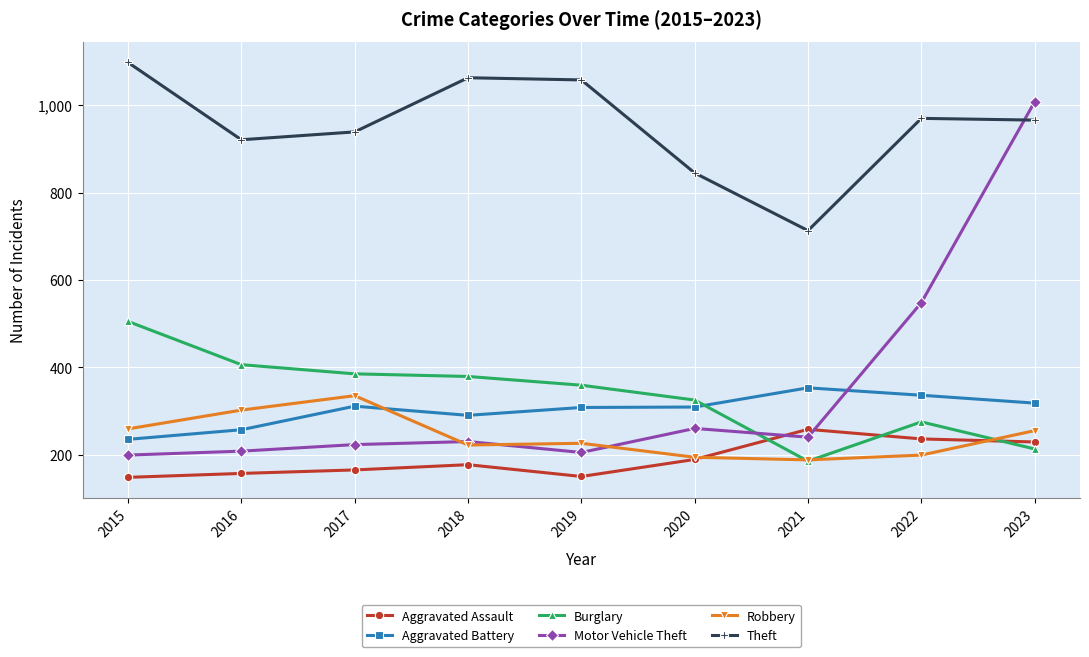

What is the total value across all series at 2022?

2564